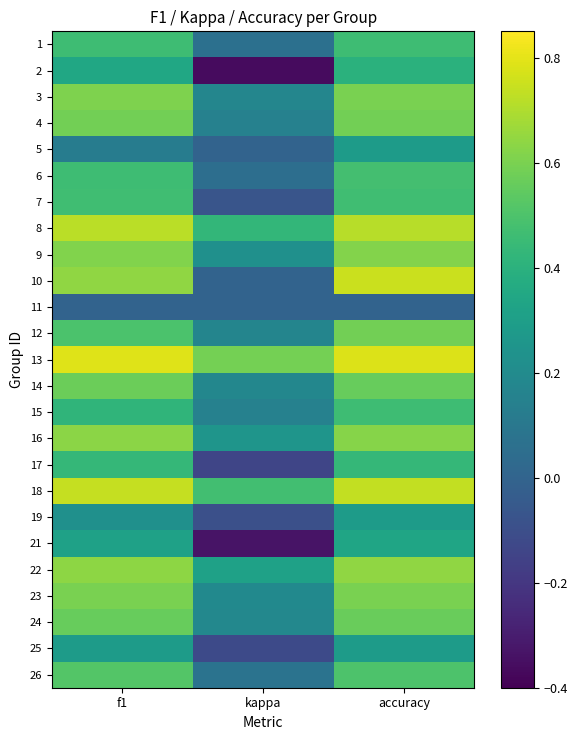

What is the spread (max minus min) of values at accuracy?

0.8